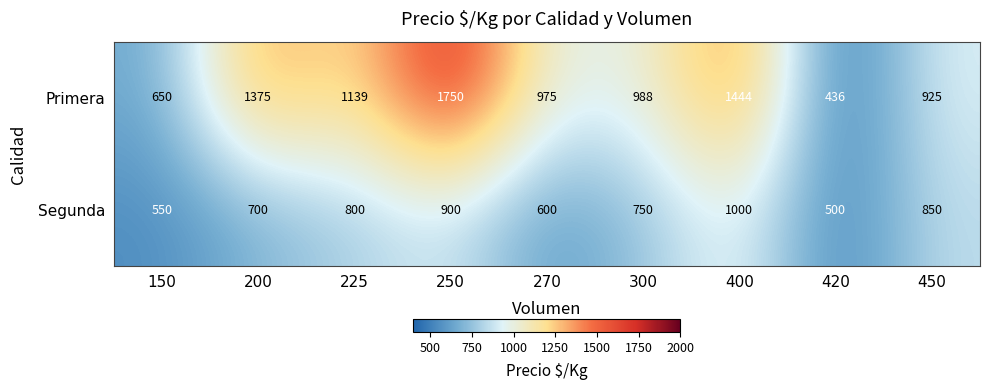

What is the greatest value displayed?

1750